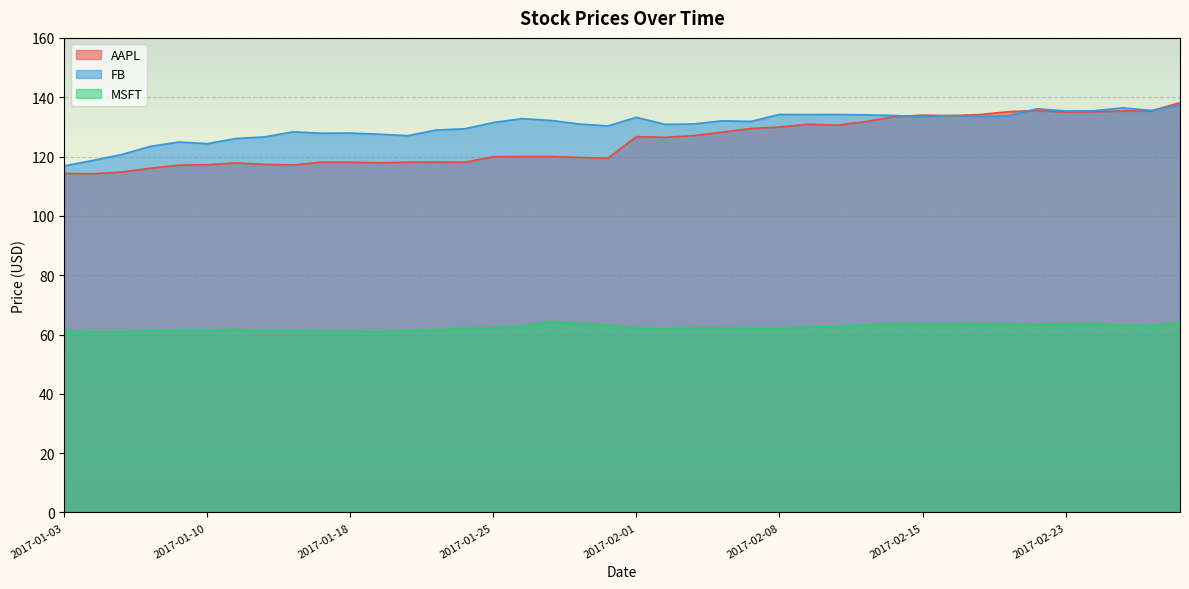

True or false: FB and AAPL intersect in this chart.

True